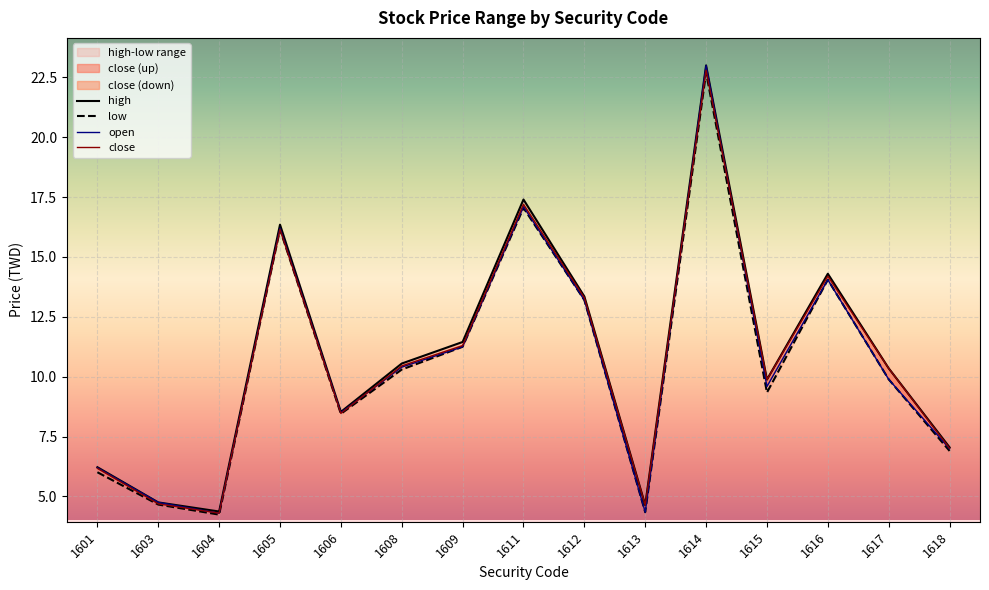

At which label is close closest to 13?

1612